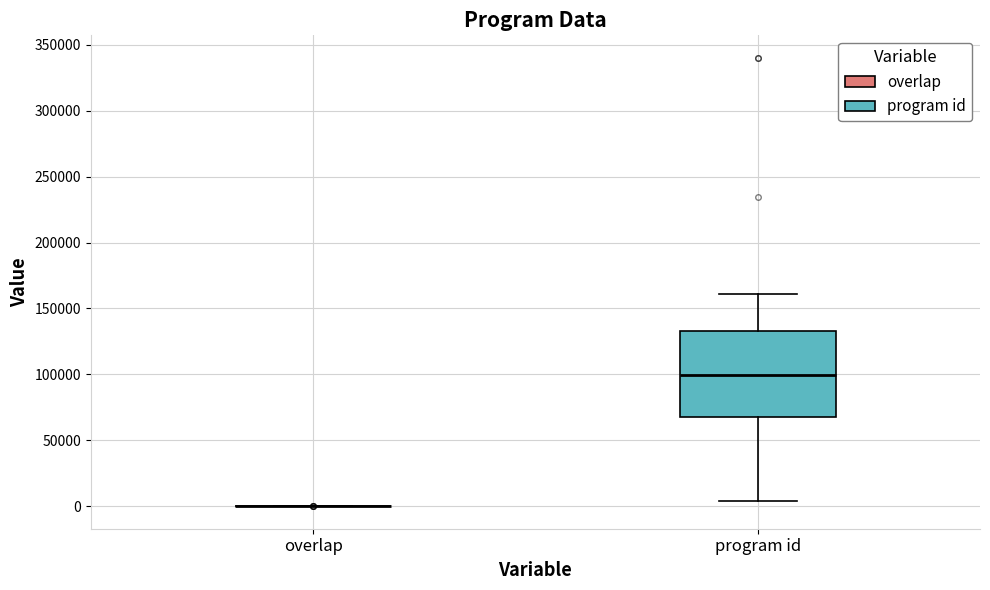

Reading left to right, read every box against the y-axis: the position of its median line, the range the box covers, and the ends of its whiskers. The values are not printed on the chart, so give them approximately, as read against the axis.

overlap: box collapsed to a line at 0, whiskers 0 to 0
program id: median 100000, box 65000 to 135000, whiskers 5000 to 160000